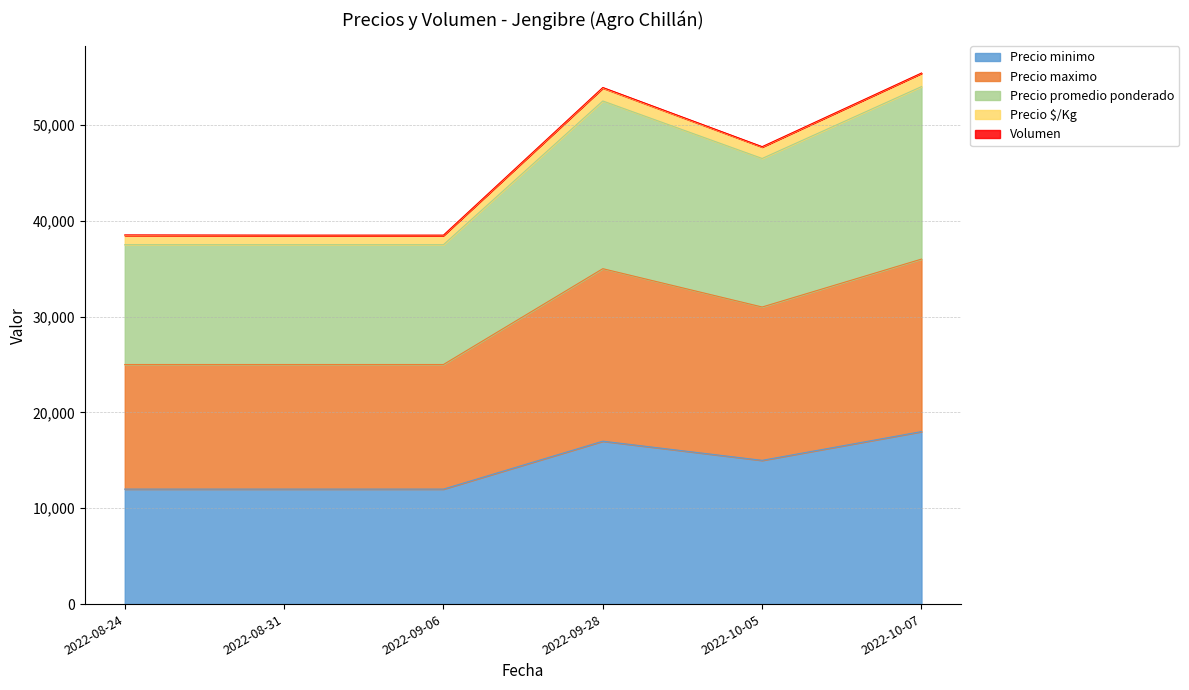

What is the lowest value of the Precio minimo series?

12000